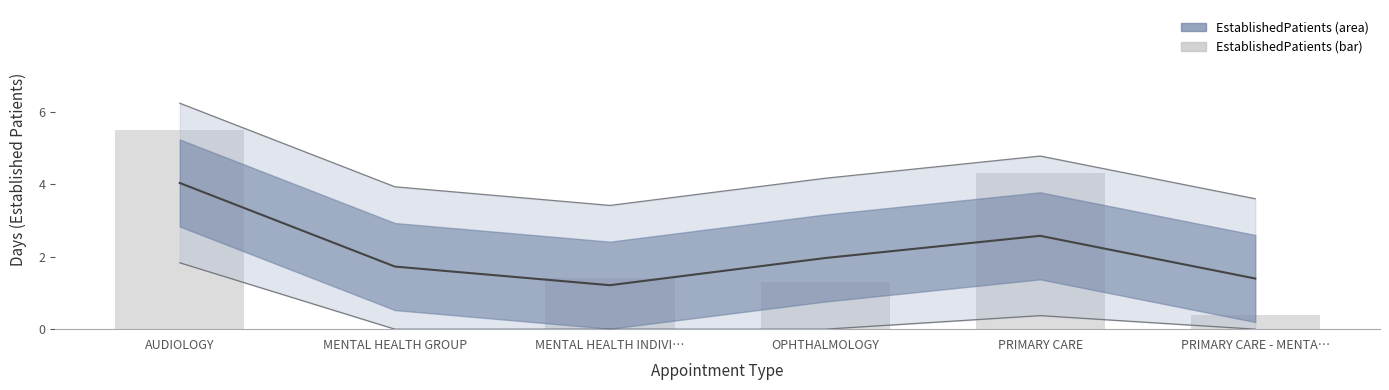

Rank the categories by value from lowest to highest.

MENTAL HEALTH GROUP, PRIMARY CARE - MENTA…, OPHTHALMOLOGY, MENTAL HEALTH INDIVI…, PRIMARY CARE, AUDIOLOGY